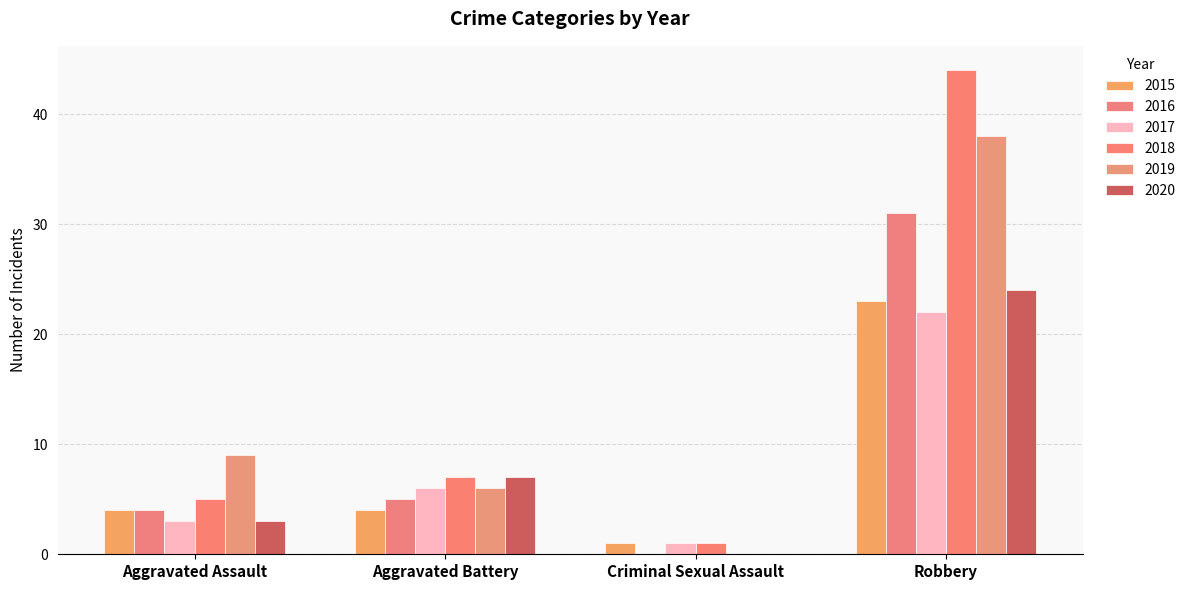

What is the difference between the maximum and minimum values in the 2020 series?

24